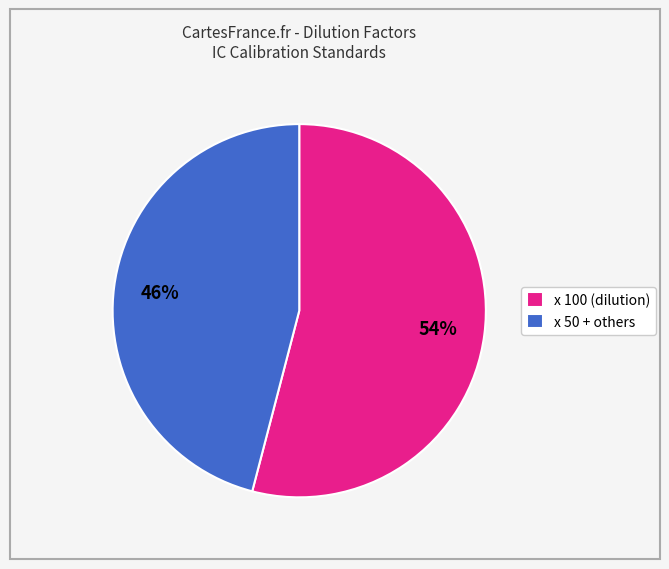

True or false: x 100 (dilution) accounts for 41% of the total.

False